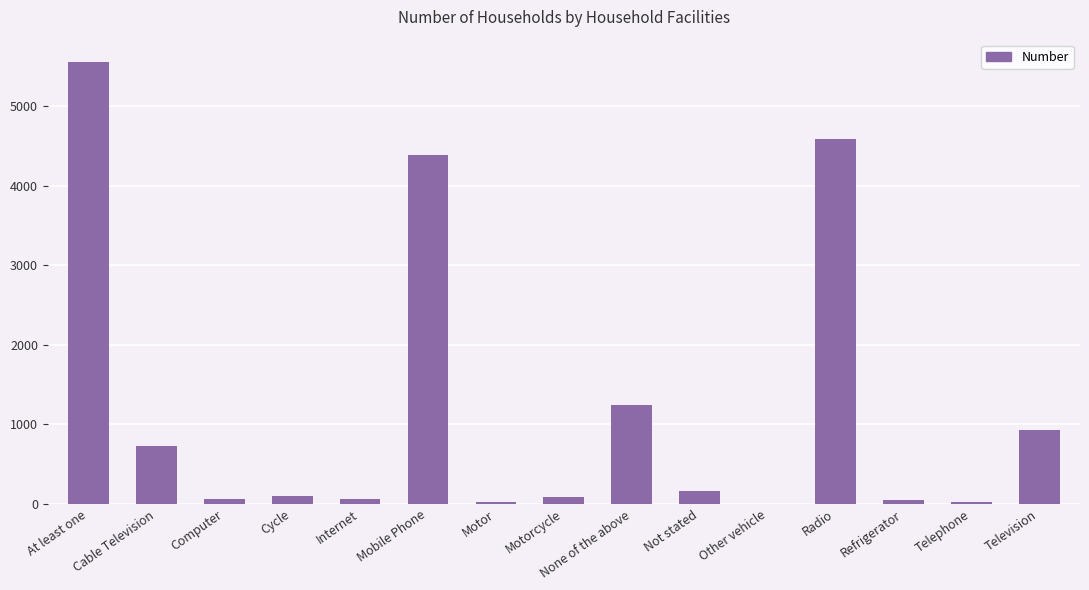

At which category does the chart reach its peak across all series?

At least one